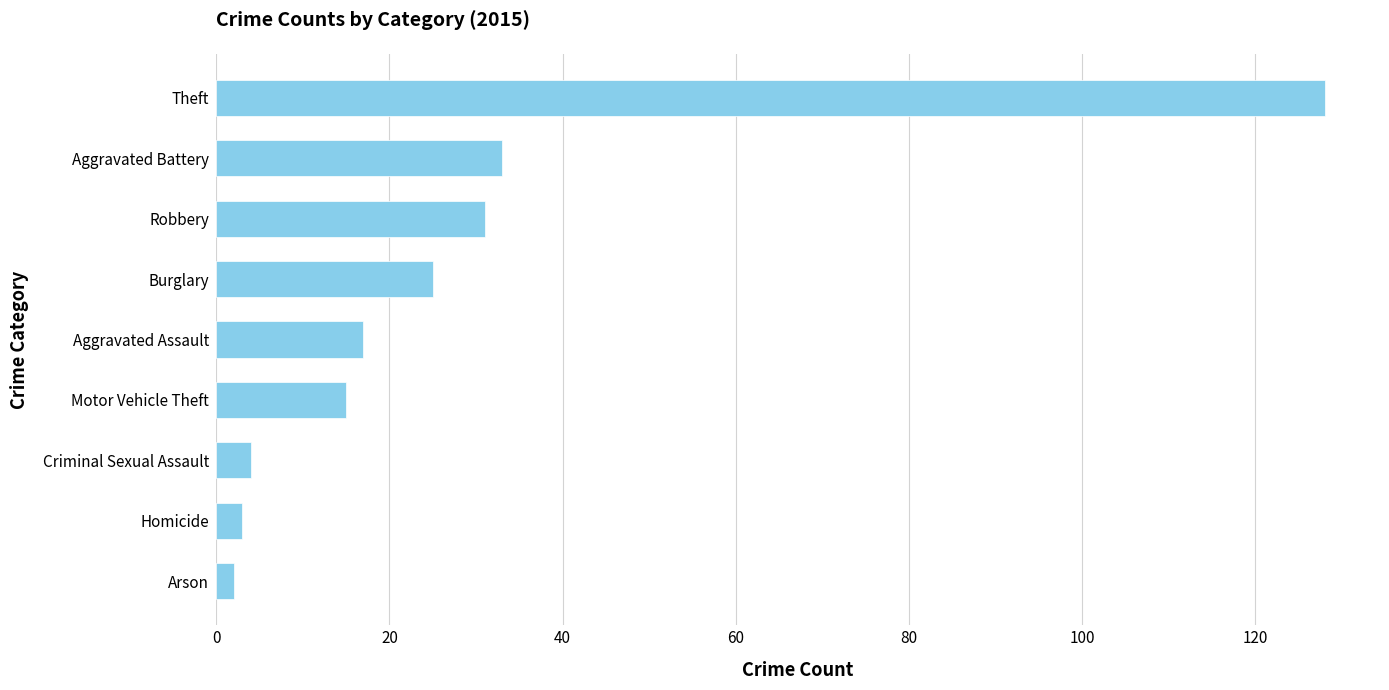

What is the sum of all values?

258